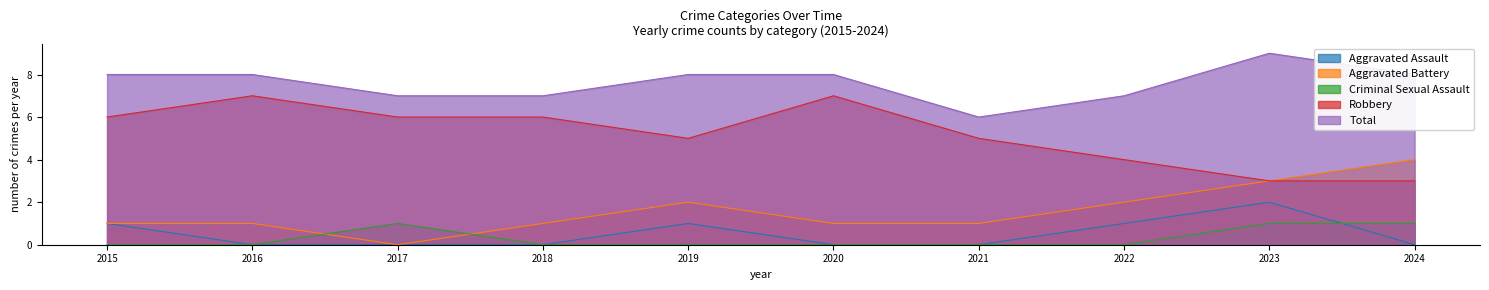

Where is Aggravated Assault nearest to the value 1?

2015